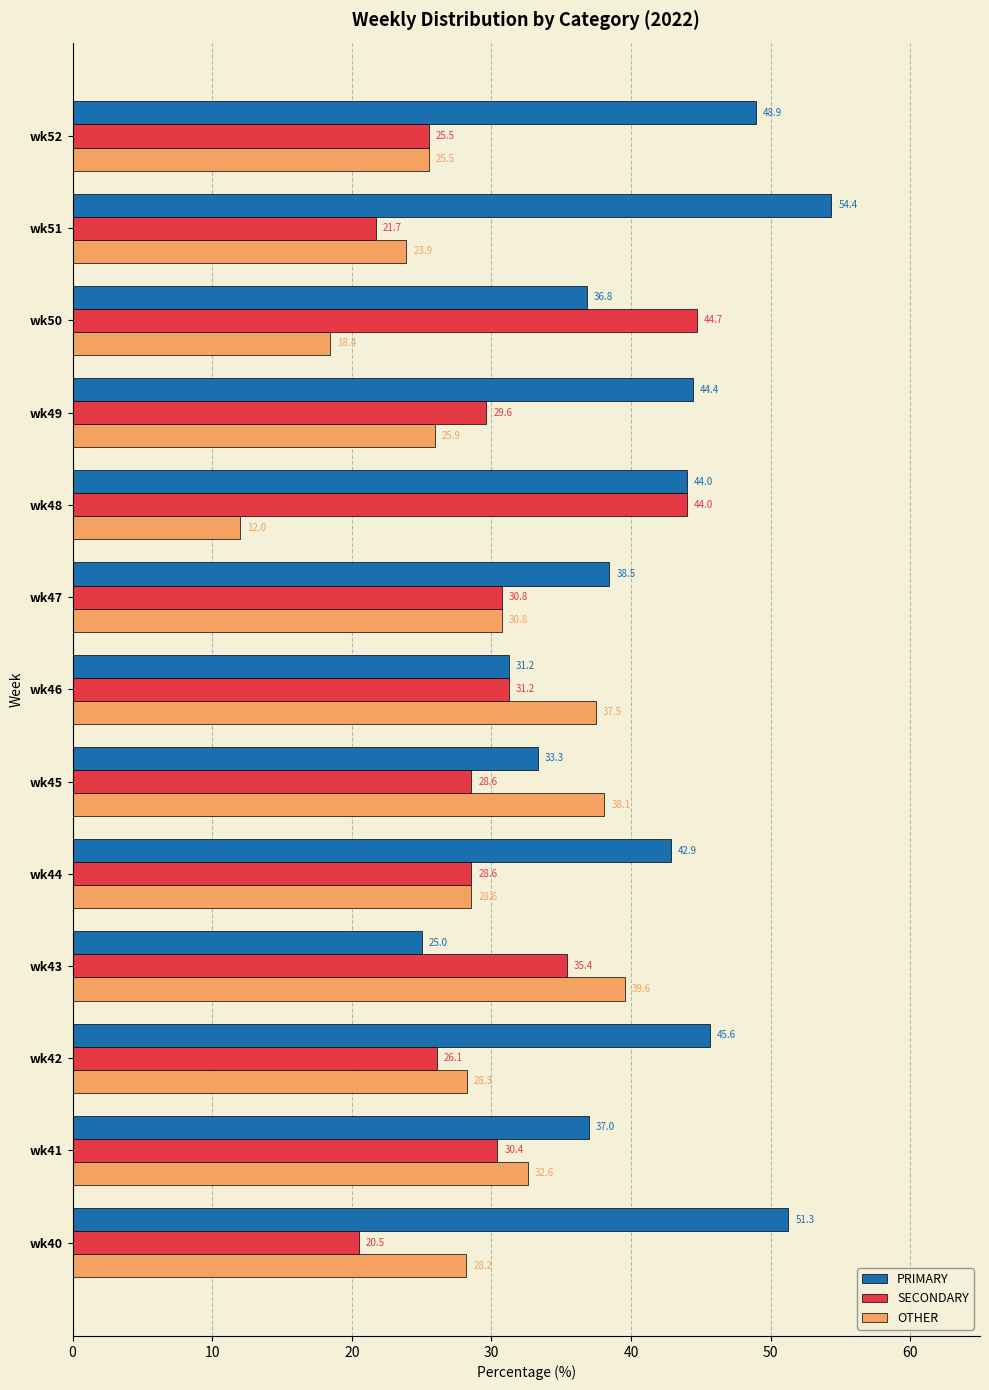

Rank the series by their average value, from highest to lowest.

PRIMARY, SECONDARY, OTHER